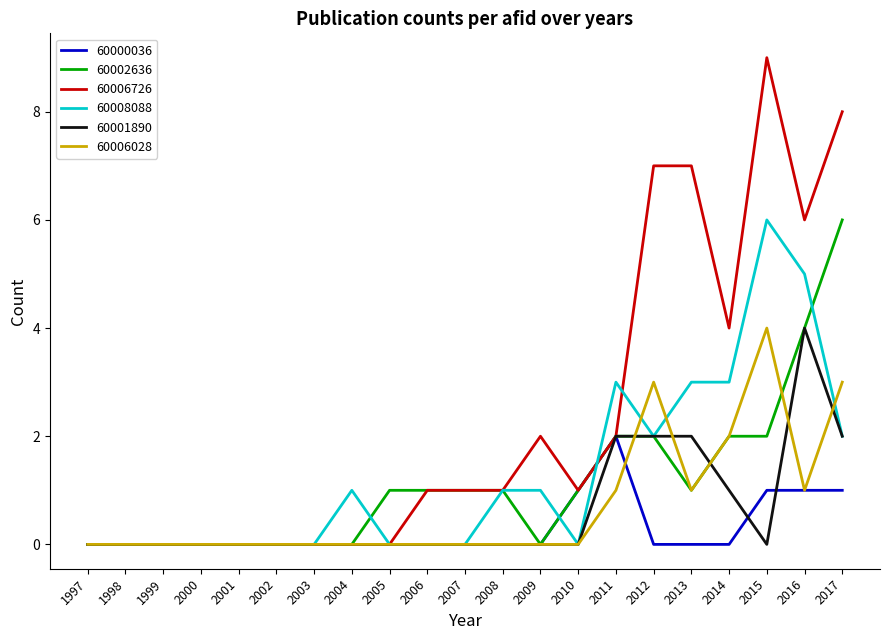

The value of 60006028 at 2001 is -2. True or false?

False